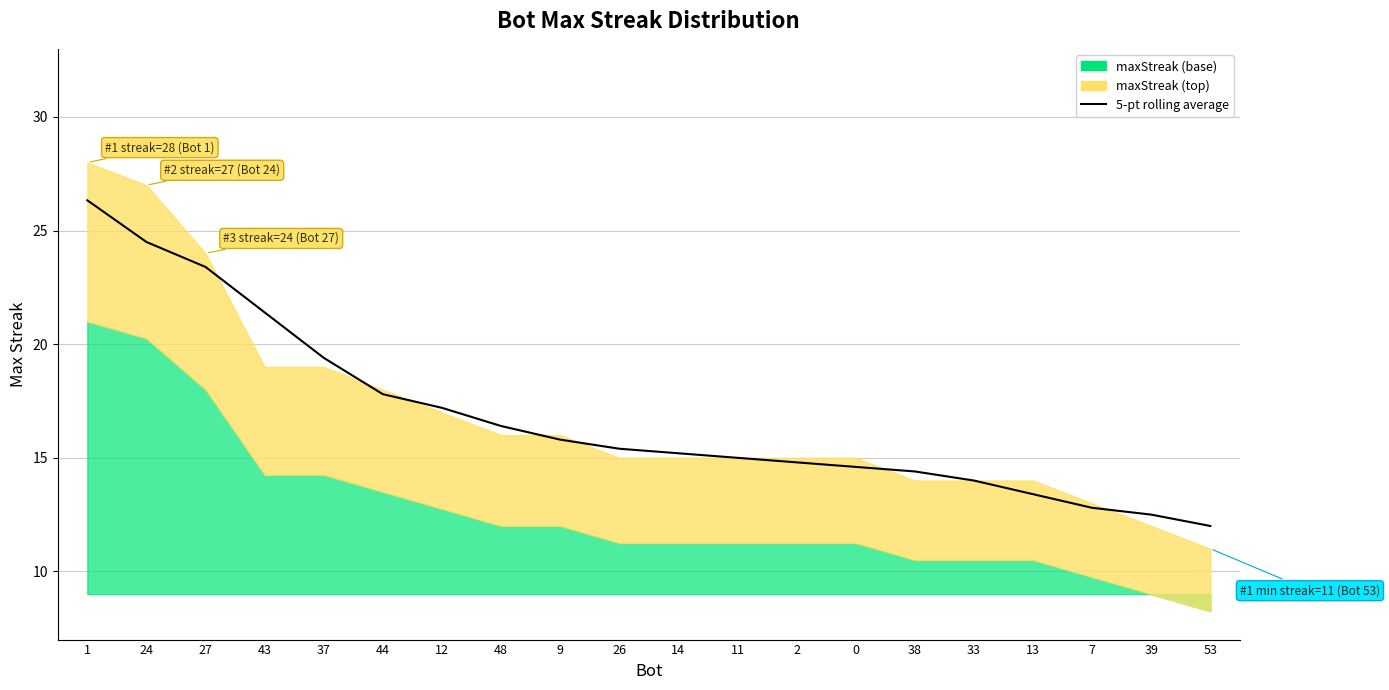

List the labels in order of value, smallest first.

53, 39, 7, 13, 33, 38, 0, 2, 11, 14, 26, 9, 48, 12, 44, 37, 43, 27, 24, 1